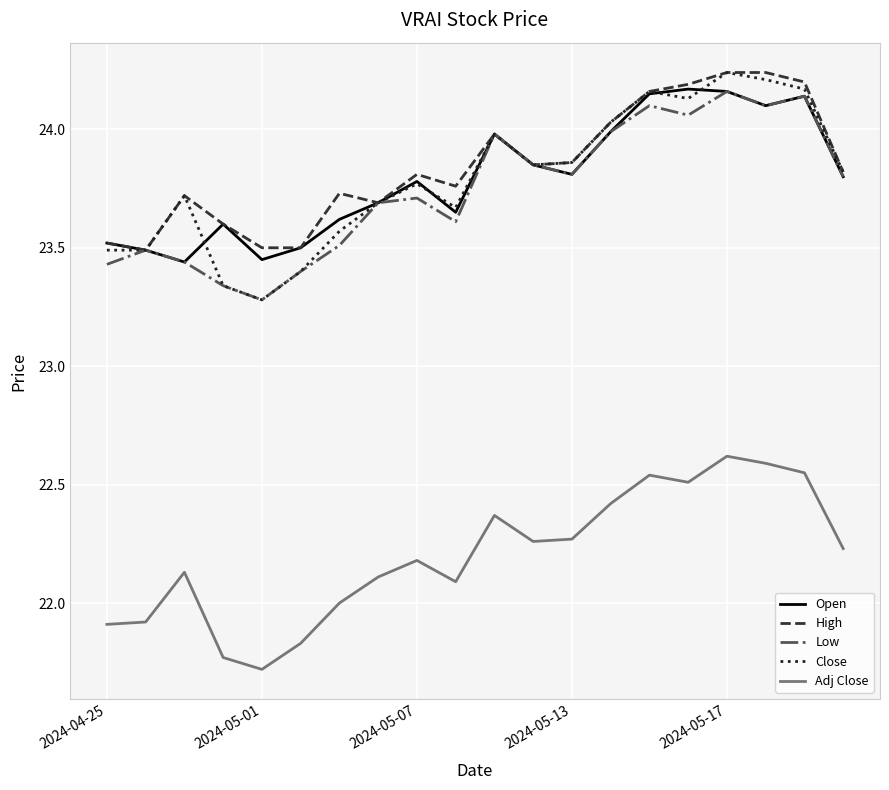

Which series has the widest spread of values?

Close